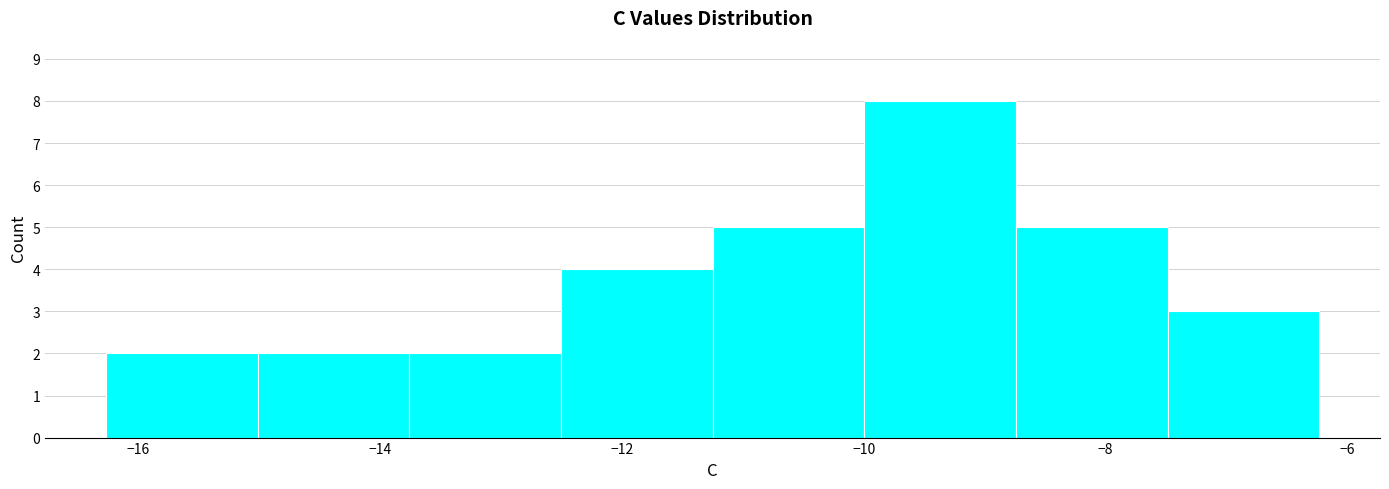

Reading left to right, list every bar in this chart as the range it spans on the x-axis followed by its height. Neither the bar edges nor the heights are printed on the chart, so give them approximately, as read against the axes.

-16.2 to -15.0: 2
-15.0 to -13.8: 2
-13.8 to -12.6: 2
-12.6 to -11.2: 4
-11.2 to -10.0: 5
-10.0 to -8.8: 8
-8.8 to -7.4: 5
-7.4 to -6.2: 3